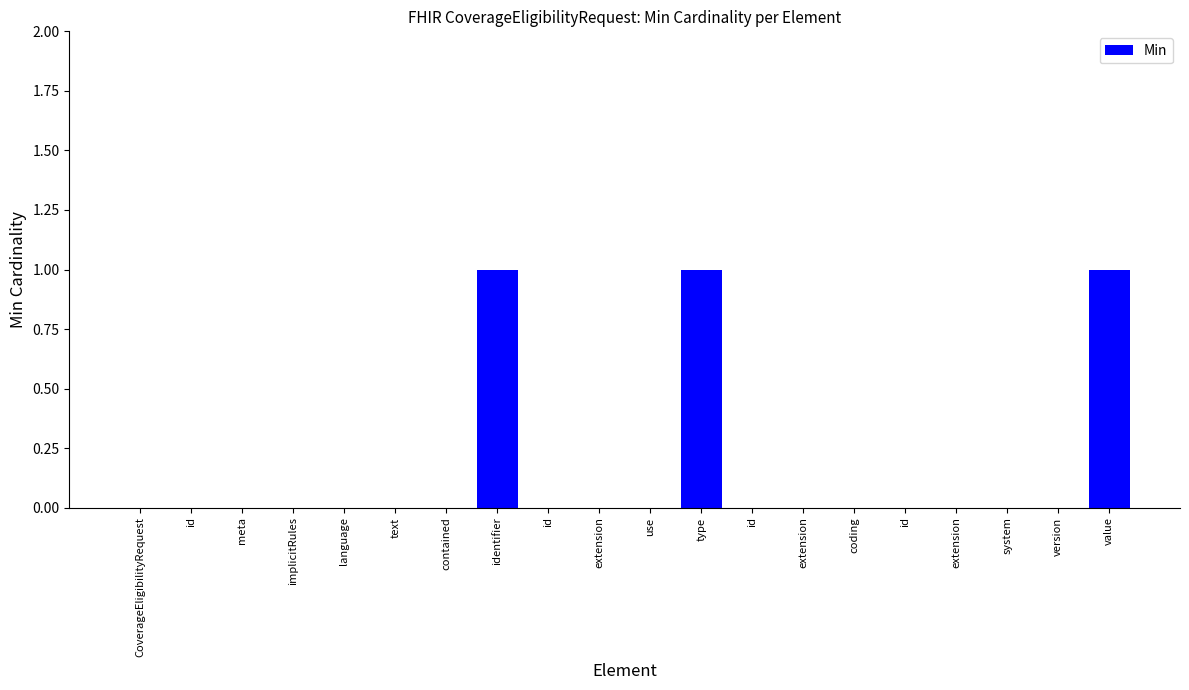

Which label corresponds to the smallest value in the chart?

CoverageEligibilityRequest